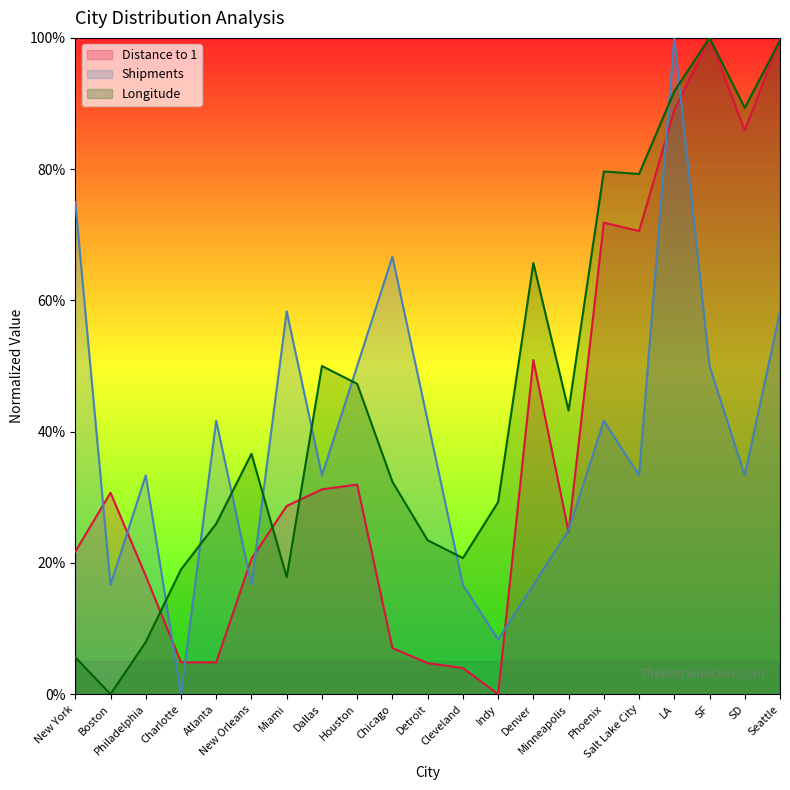

What position from the right is Denver?

8